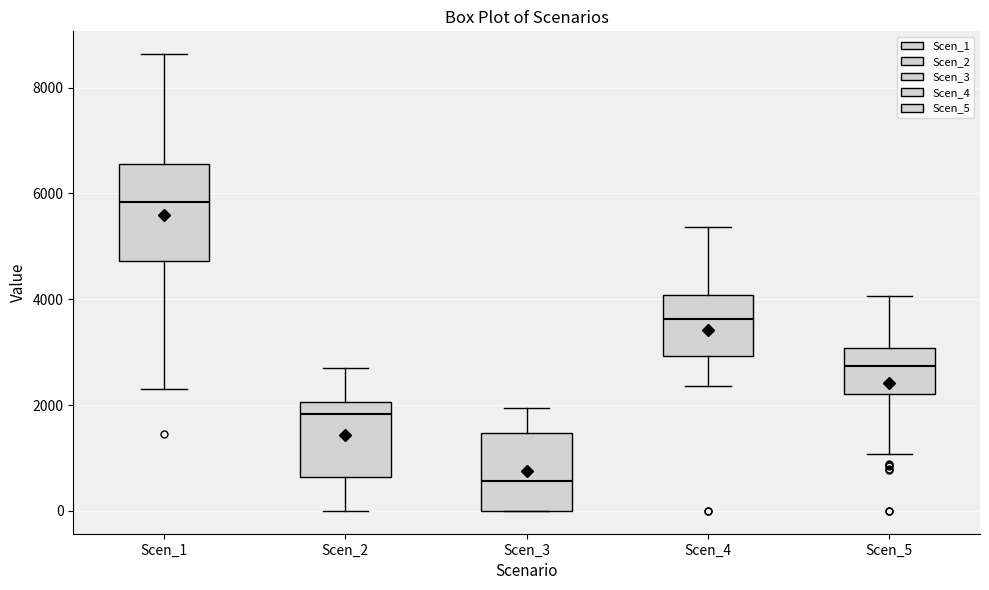

Reading left to right, read every box against the y-axis: the position of its median line, the range the box covers, and the ends of its whiskers. The values are not printed on the chart, so give them approximately, as read against the axis.

Scen_1: median 5800, box 4800 to 6600, whiskers 2400 to 8600
Scen_2: median 1800, box 600 to 2000, whiskers 0 to 2800
Scen_3: median 600, box 0 to 1400, whiskers 0 to 2000
Scen_4: median 3600, box 3000 to 4000, whiskers 2400 to 5400
Scen_5: median 2800, box 2200 to 3000, whiskers 1000 to 4000